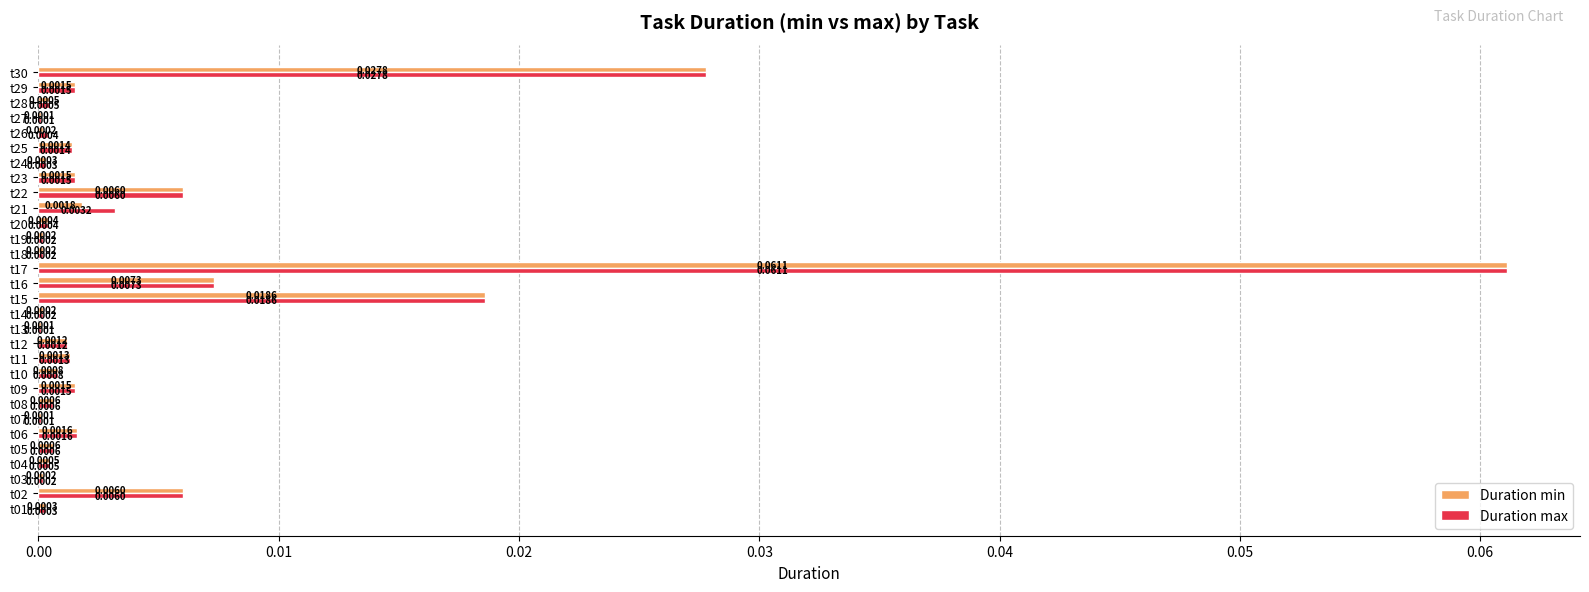

Which series has the largest total across all categories?

Duration max